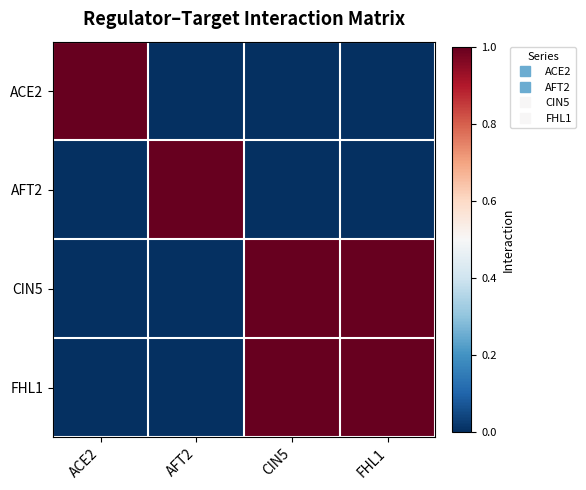

Reading right to left, what are all the values shown in this chart?

ACE2: FHL1=0	CIN5=0	AFT2=0	ACE2=1
AFT2: FHL1=0	CIN5=0	AFT2=1	ACE2=0
CIN5: FHL1=1	CIN5=1	AFT2=0	ACE2=0
FHL1: FHL1=1	CIN5=1	AFT2=0	ACE2=0